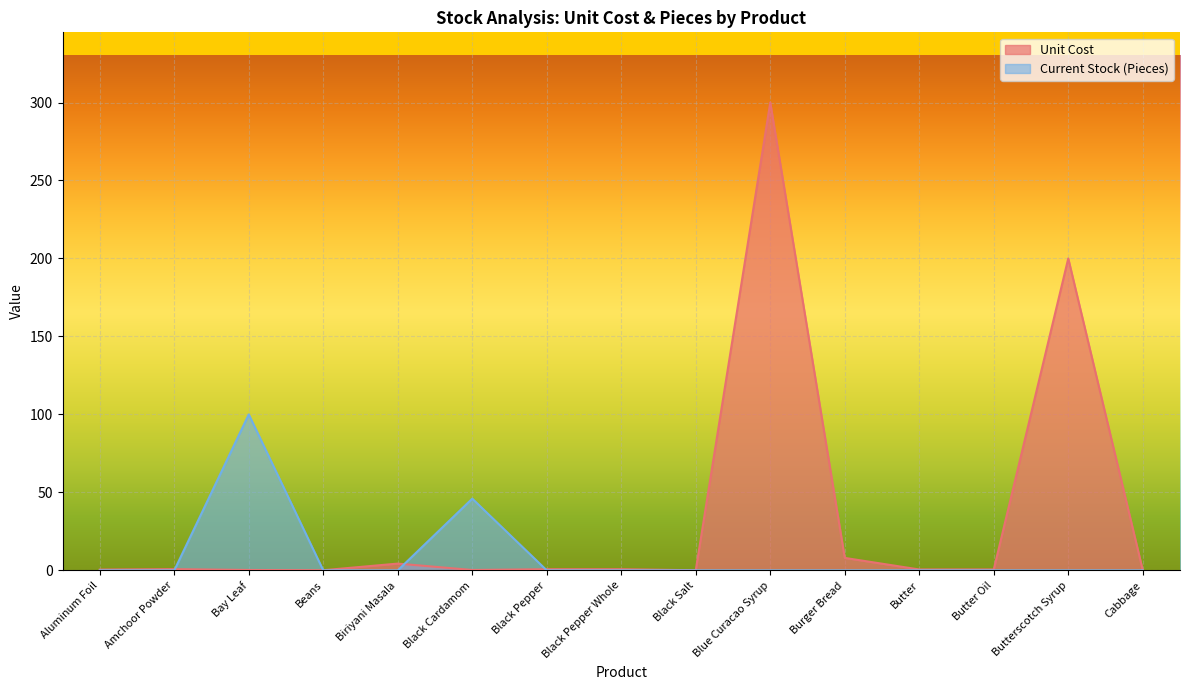

Which has a higher value, Butter Oil or Cabbage?

Butter Oil